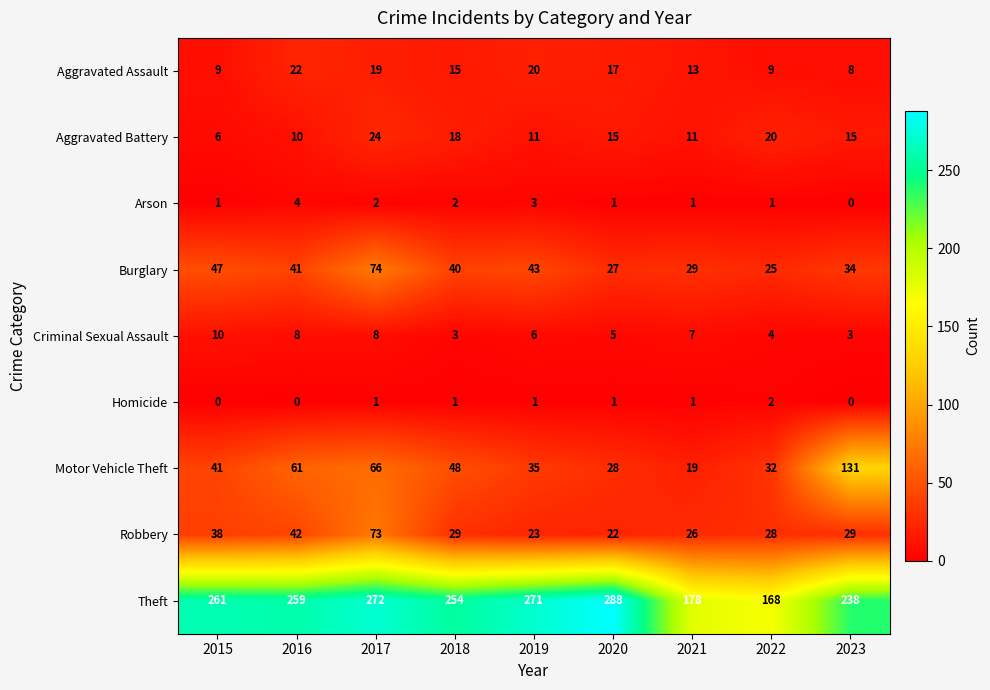

At how many categories does at least one series exceed 171?

8